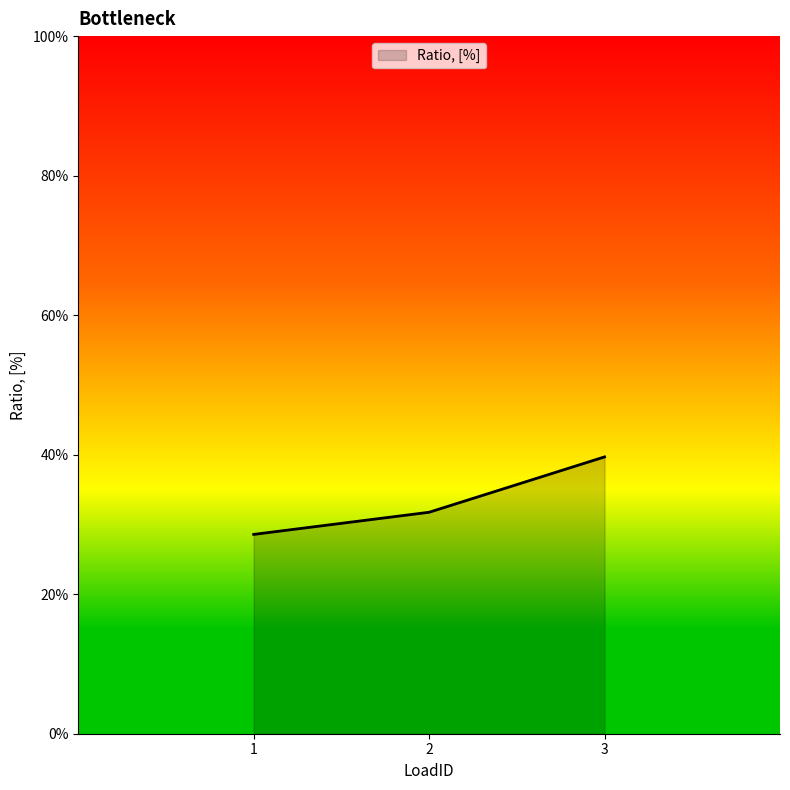

Does the chart display data point markers on the line(s)?

No